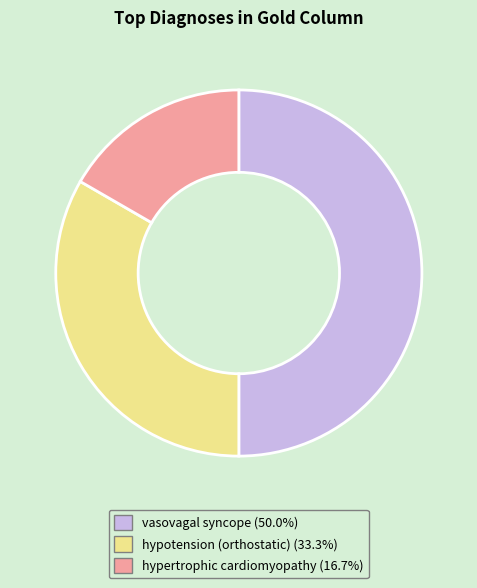

What is the ratio of the value at vasovagal syncope to the value at hypotension (orthostatic)?

1.5